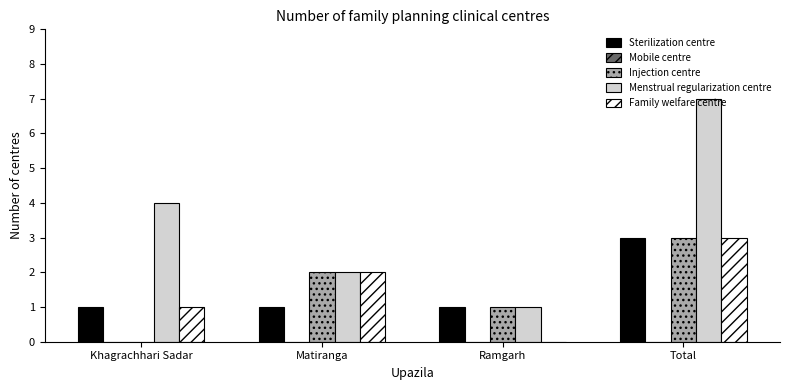

What is the sum of all Menstrual regularization centre values?

14